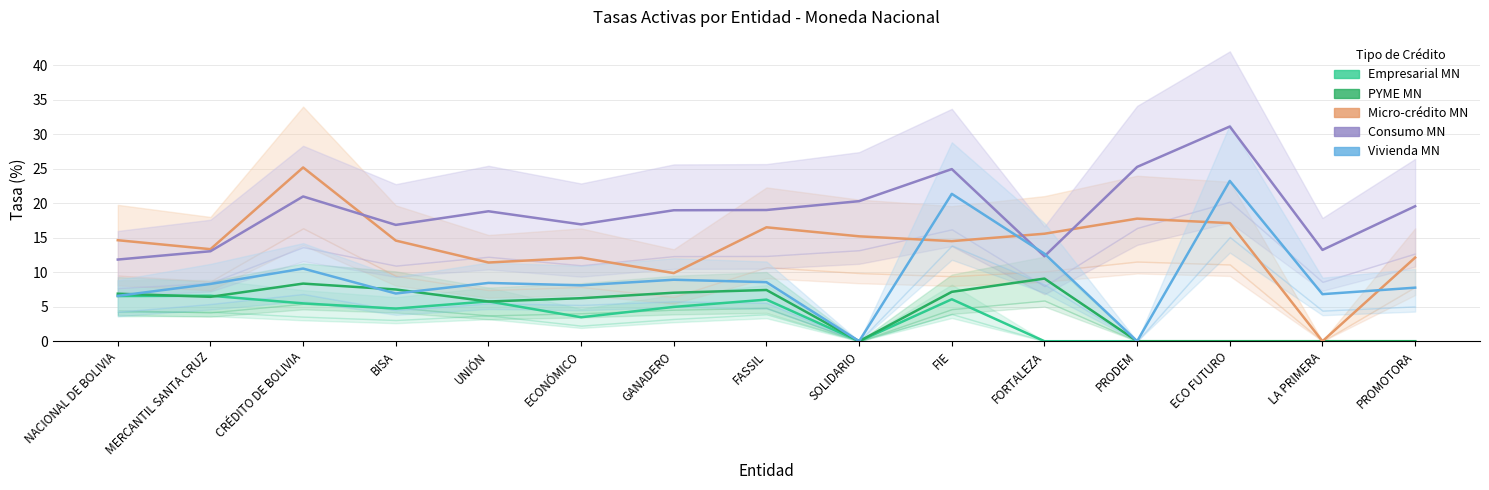

What is the average value of the PYME MN series?

4.8